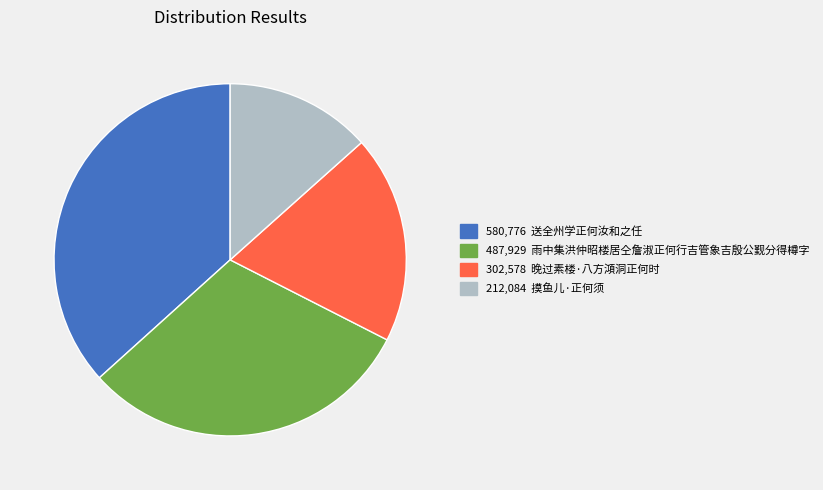

Is there any slice that represents more than half of the pie?

No